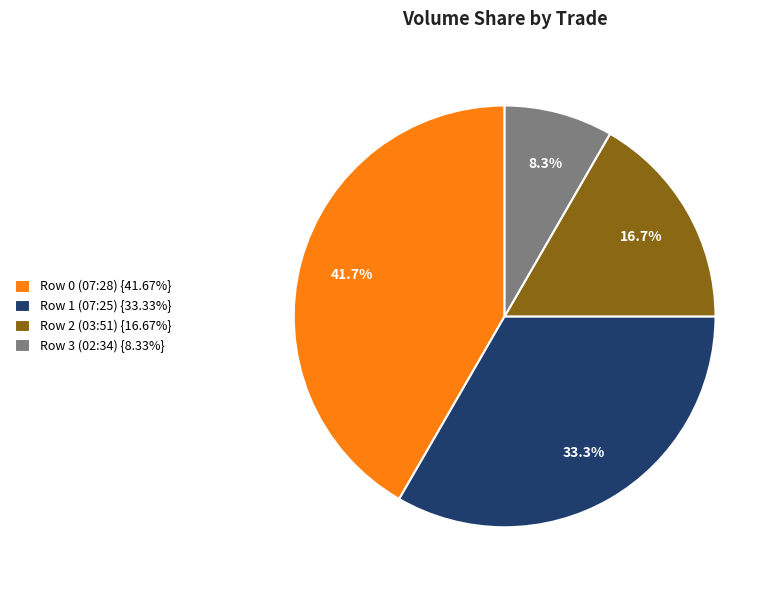

To the nearest percent, what is the combined percentage of Row 2 (03:51) and Row 0 (07:28)?

58%